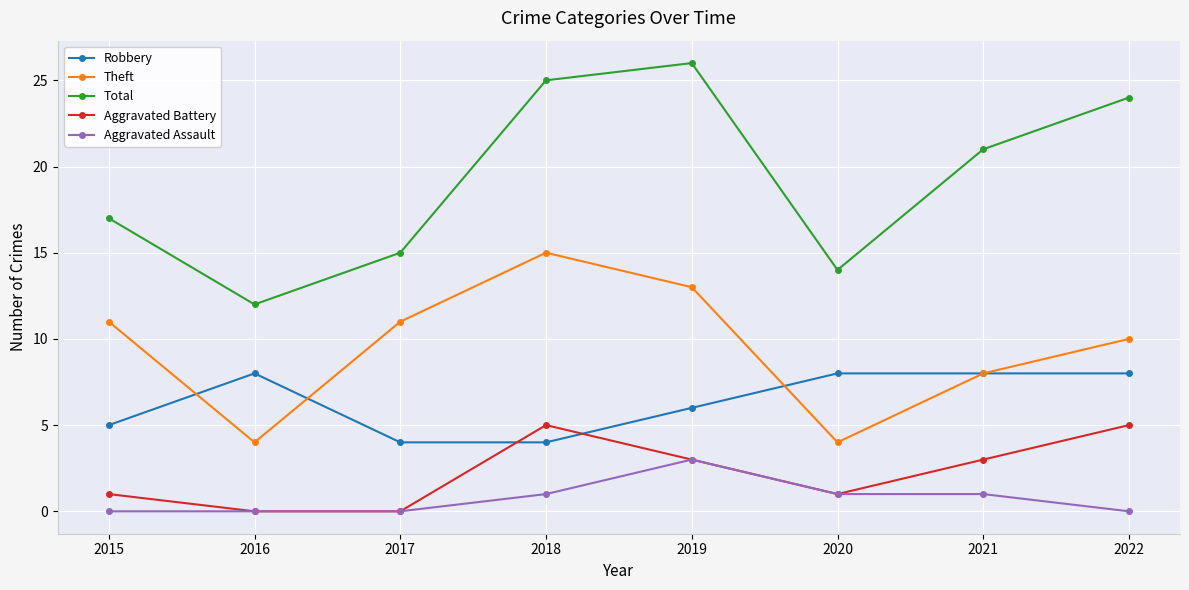

What is the difference between the maximum and minimum values in the Total series?

14